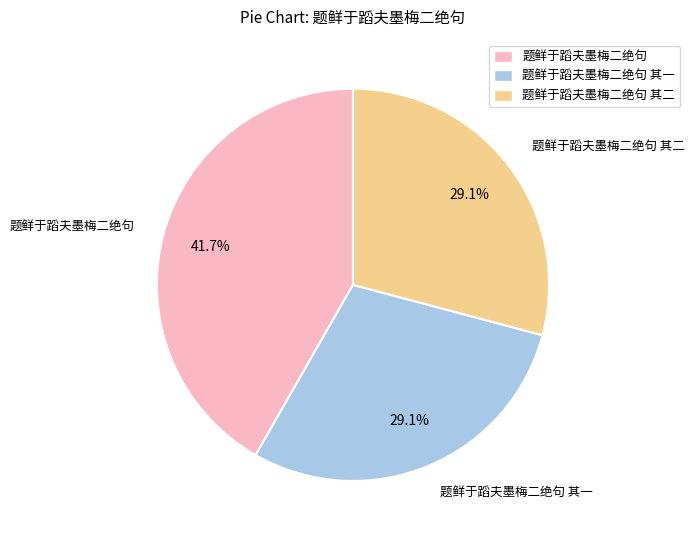

To the nearest percent, what is the difference between the 题鲜于蹈夫墨梅二绝句 其一 and 题鲜于蹈夫墨梅二绝句 slice percentages?

13%